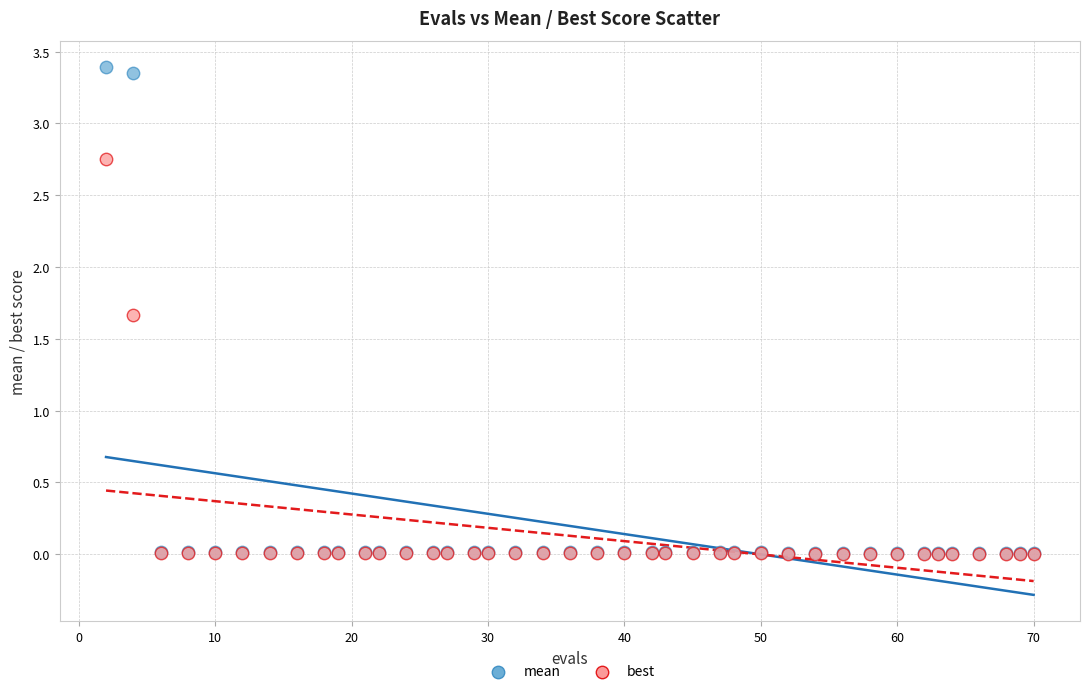

Which series reaches the maximum Y coordinate?

mean